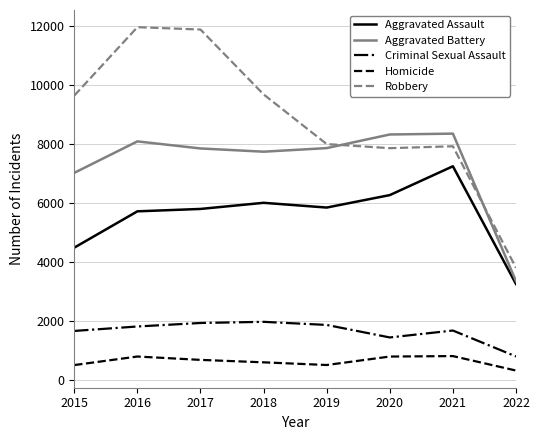

What is the sum of the Aggravated Assault values at 2022 and 2018?

9247